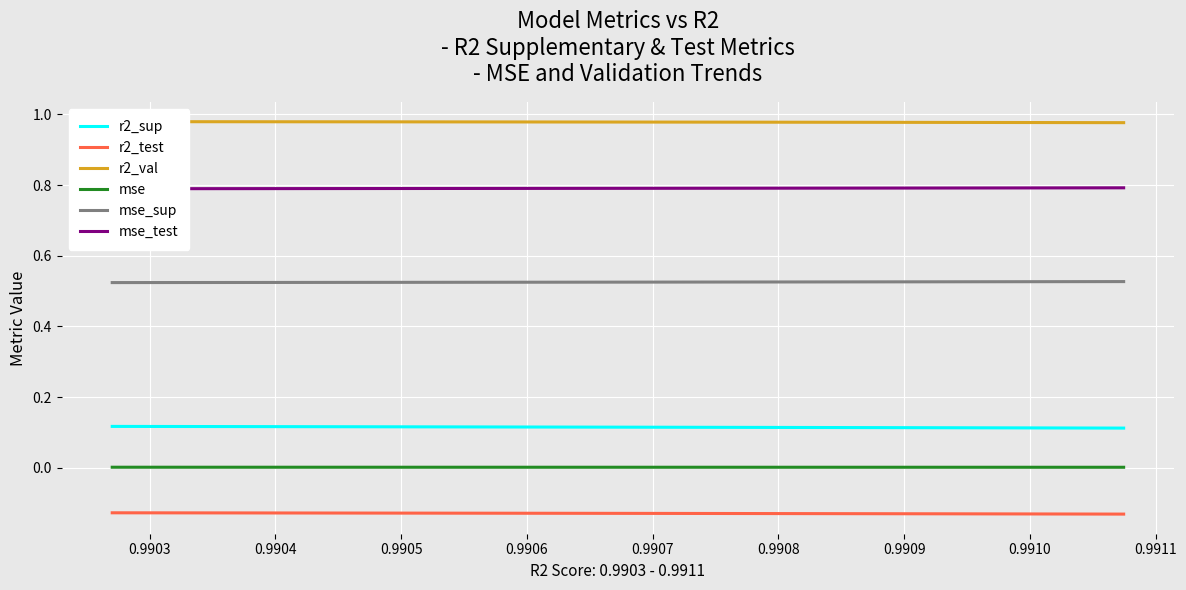

True or false: r2_sup and r2_test cross at least once.

False